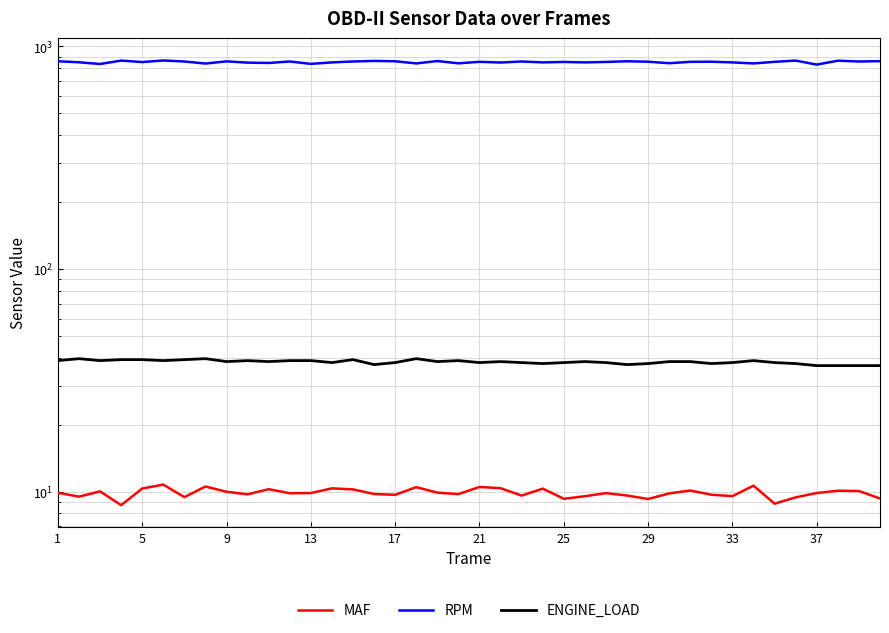

Rank the series by their maximum value, from lowest to highest.

MAF, ENGINE_LOAD, RPM